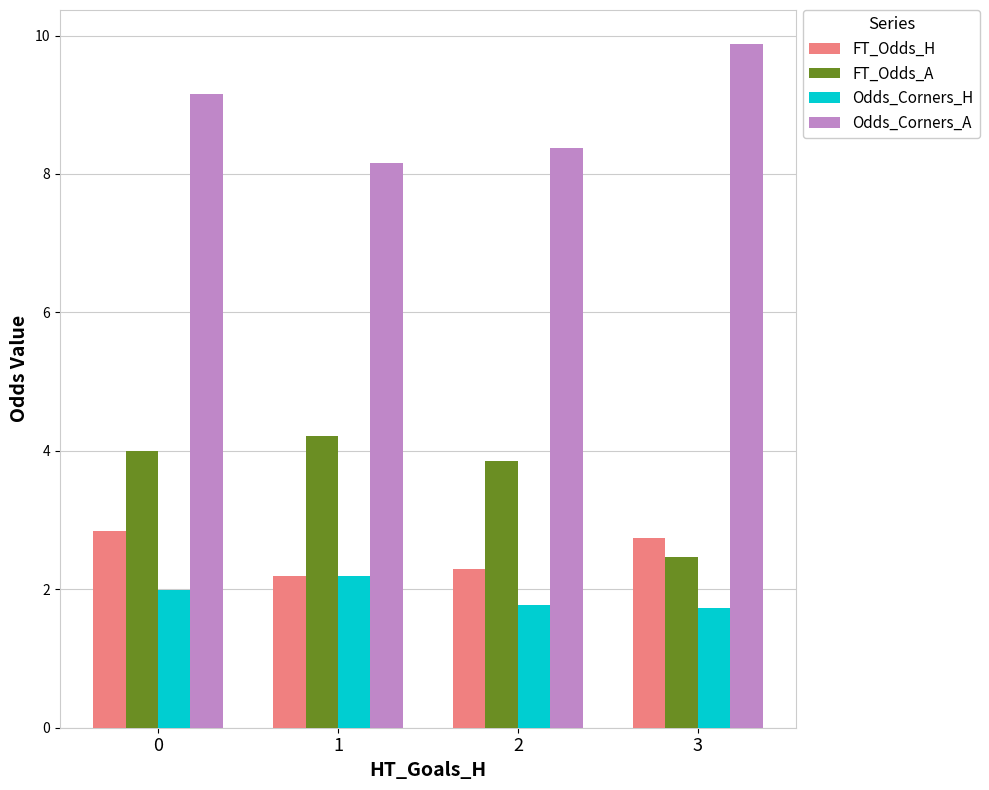

Reading right to left, list all the values displayed in this chart.

FT_Odds_H: 3=2.7	2=2.3	1=2.2	0=2.8
FT_Odds_A: 3=2.5	2=3.9	1=4.2	0=4.0
Odds_Corners_H: 3=1.7	2=1.8	1=2.2	0=2.0
Odds_Corners_A: 3=9.9	2=8.4	1=8.2	0=9.2